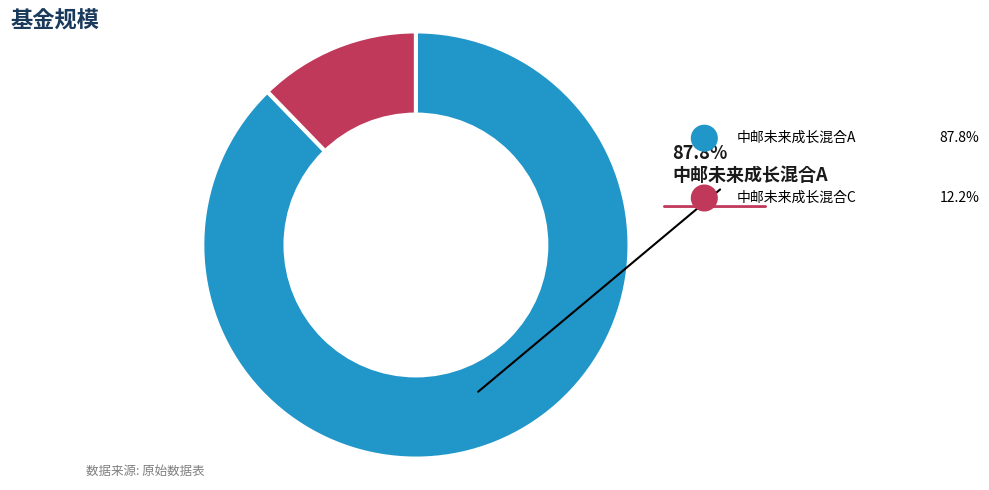

What is the largest slice in the pie chart?

中邮未来成长混合A